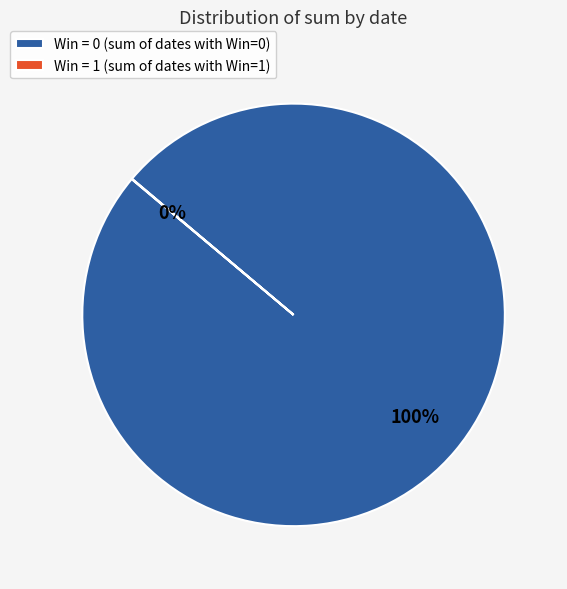

Is it true that Win = 0 (sum of dates with Win=0) is 100% of the pie?

True